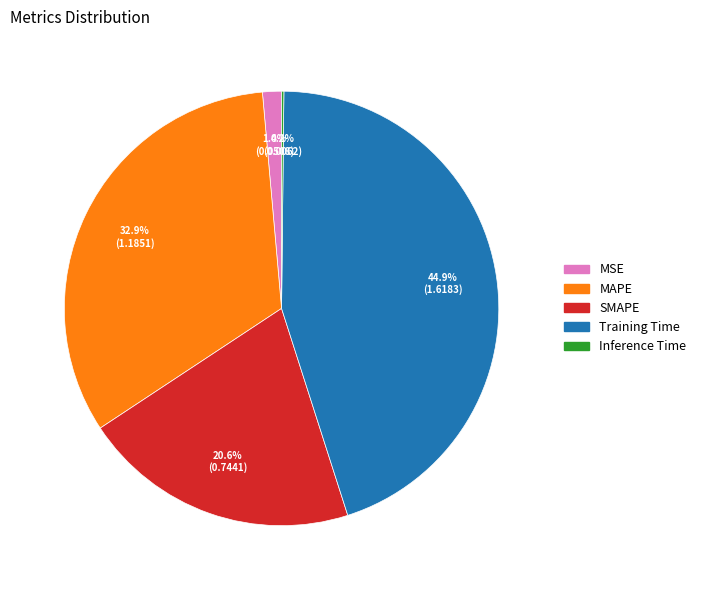

To the nearest percent, what is the combined percentage of MAPE and SMAPE?

54%